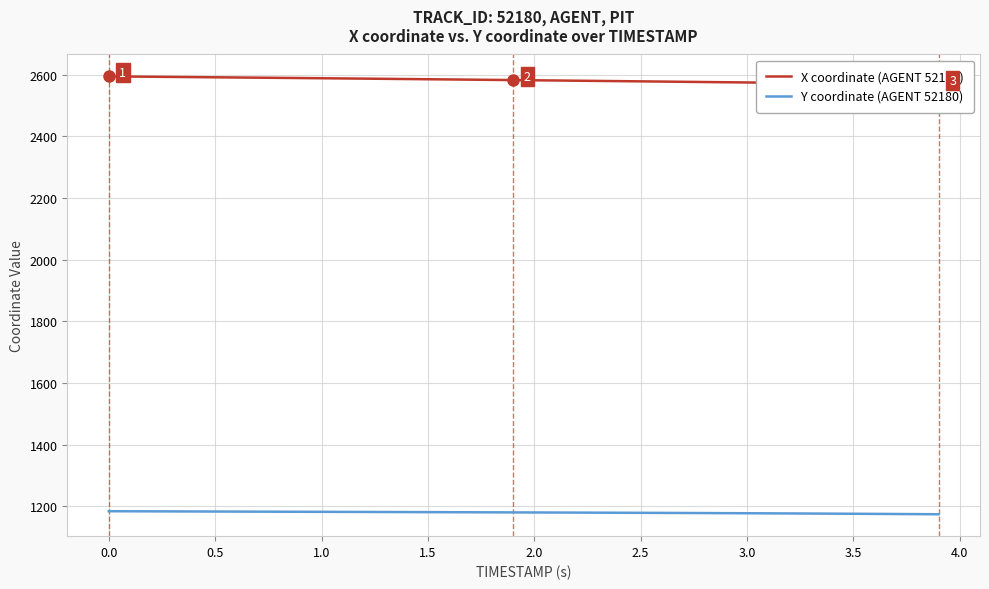

The value of Y coordinate (AGENT 52180) at 3.0 is 1177.7. True or false?

True